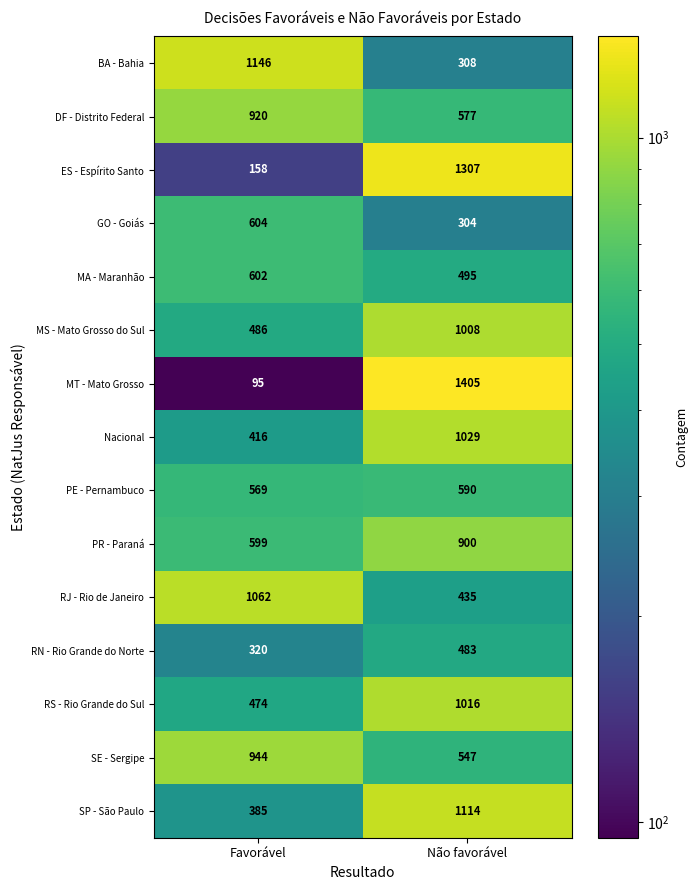

Rank the series by their maximum value, from lowest to highest.

RN - Rio Grande do Norte, PE - Pernambuco, MA - Maranhão, GO - Goiás, PR - Paraná, DF - Distrito Federal, SE - Sergipe, MS - Mato Grosso do Sul, RS - Rio Grande do Sul, Nacional, RJ - Rio de Janeiro, SP - São Paulo, BA - Bahia, ES - Espírito Santo, MT - Mato Grosso